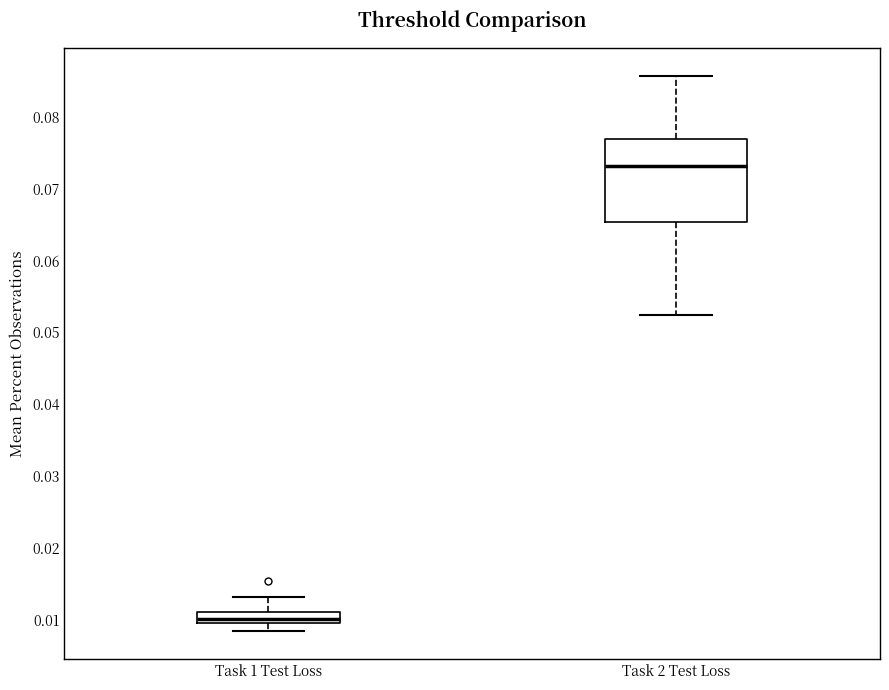

Which box is the tallest, from its lower edge to its upper edge?

Task 2 Test Loss